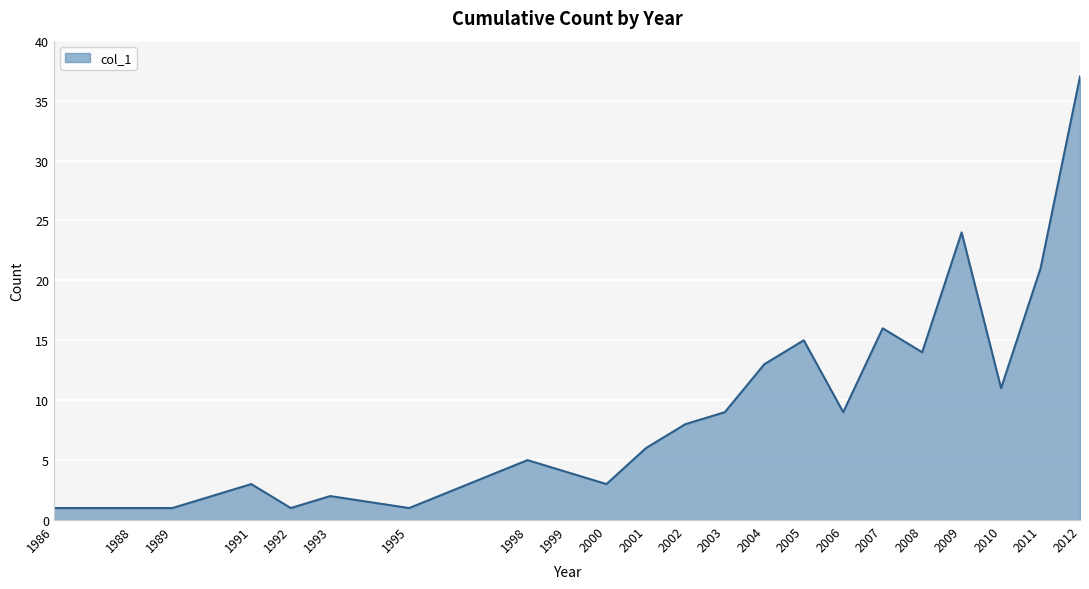

What is the ratio of the value at 1986 to the value at 1998?

0.2